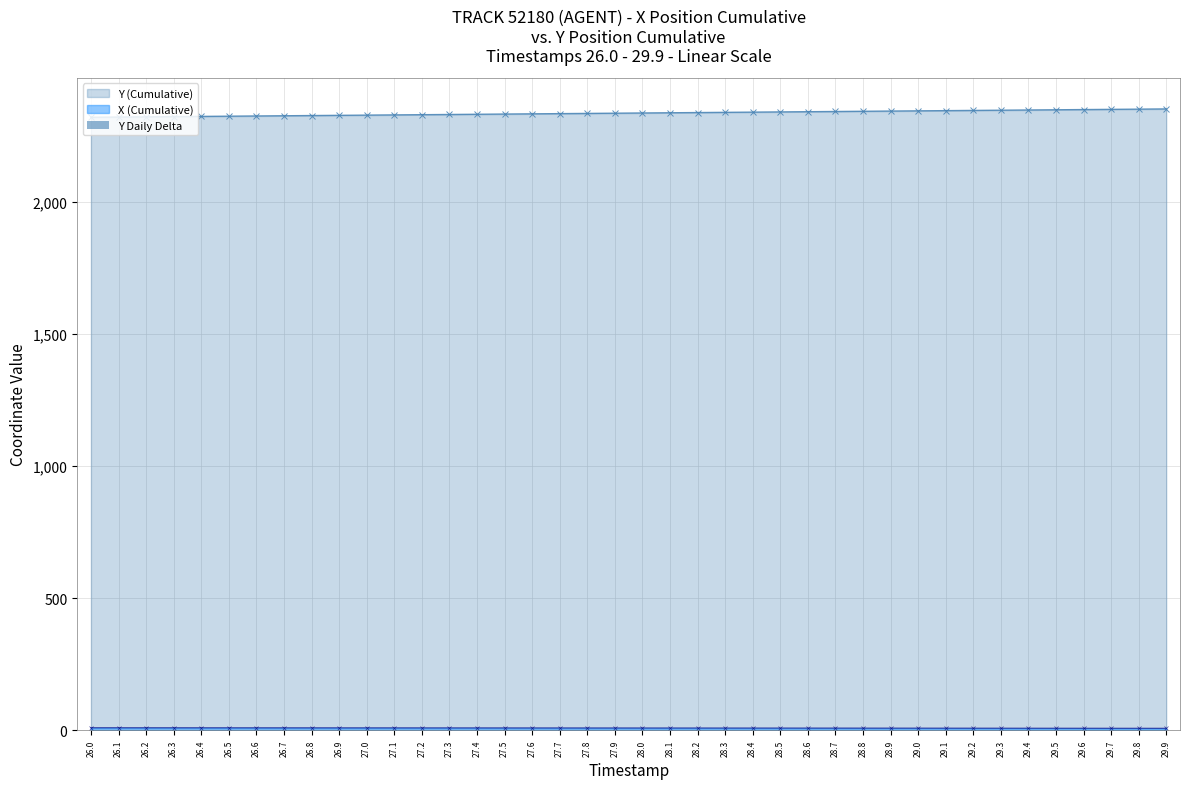

The value of Y (Cumulative) at 26.7 is 2325.0. True or false?

True